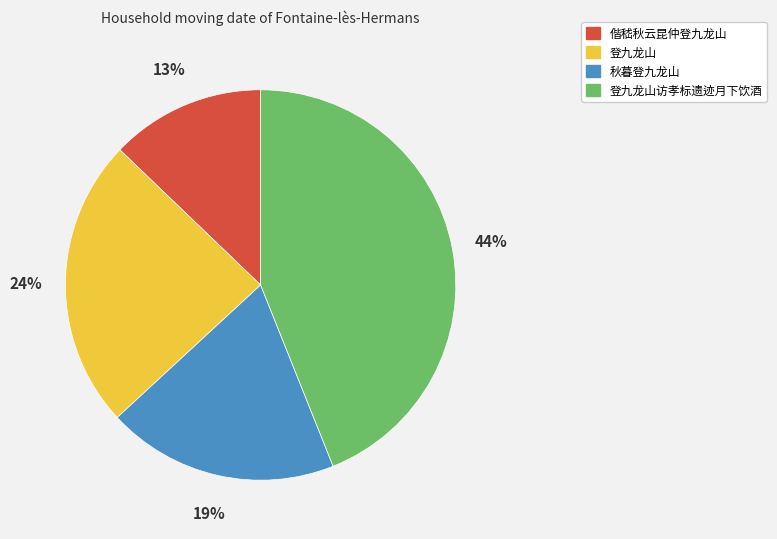

Do 秋暮登九龙山 and 登九龙山 together represent more than half of the pie?

No